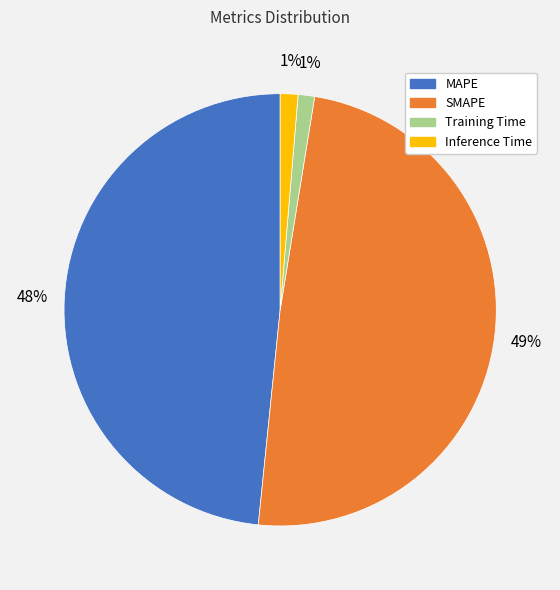

Do MAPE and Inference Time together represent more than half of the pie?

No